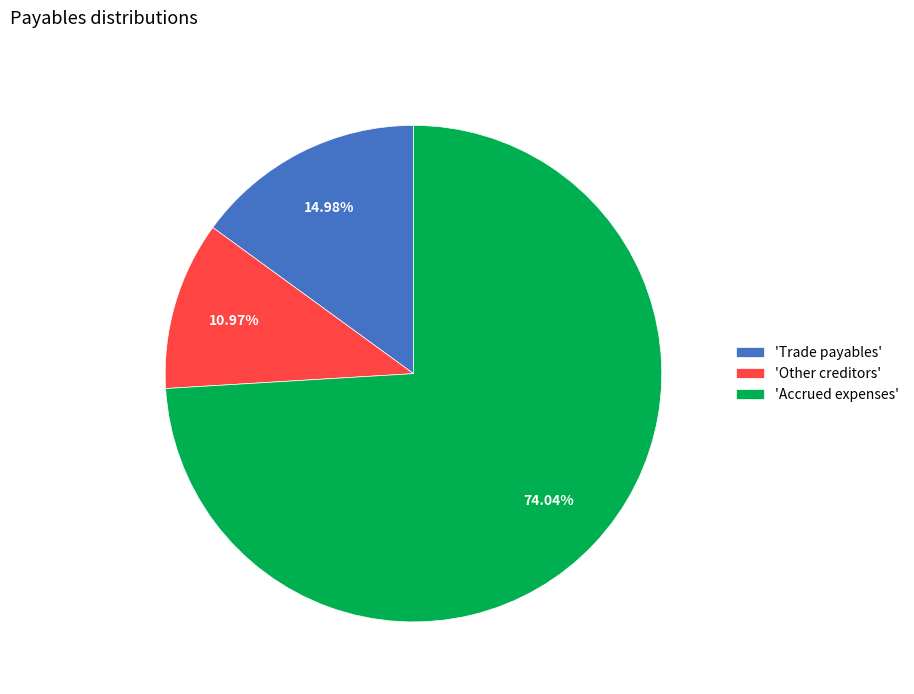

Between 'Trade payables' and 'Accrued expenses', which is larger?

'Accrued expenses'